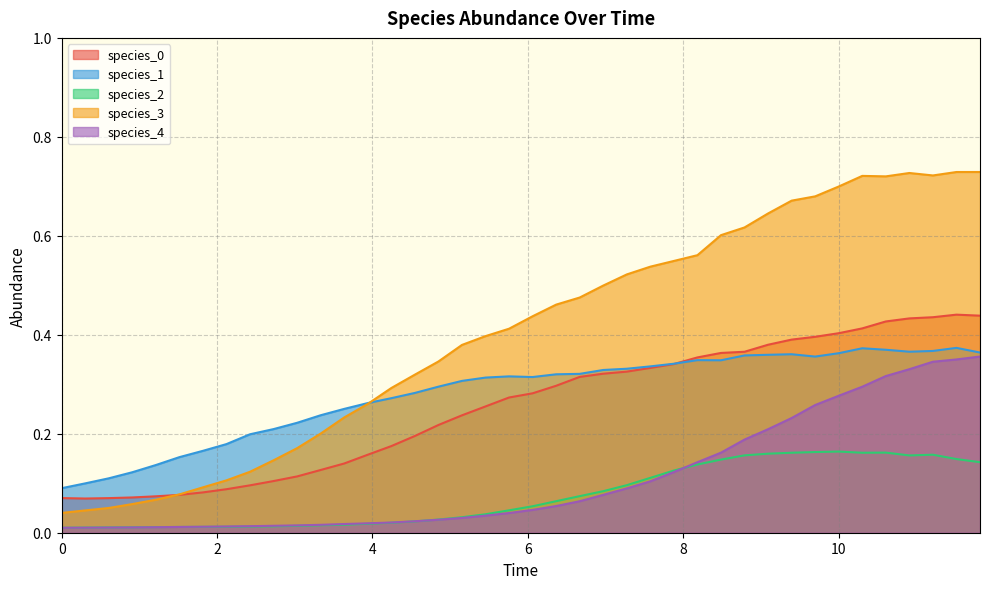

Which series has the largest total across all categories?

species_3